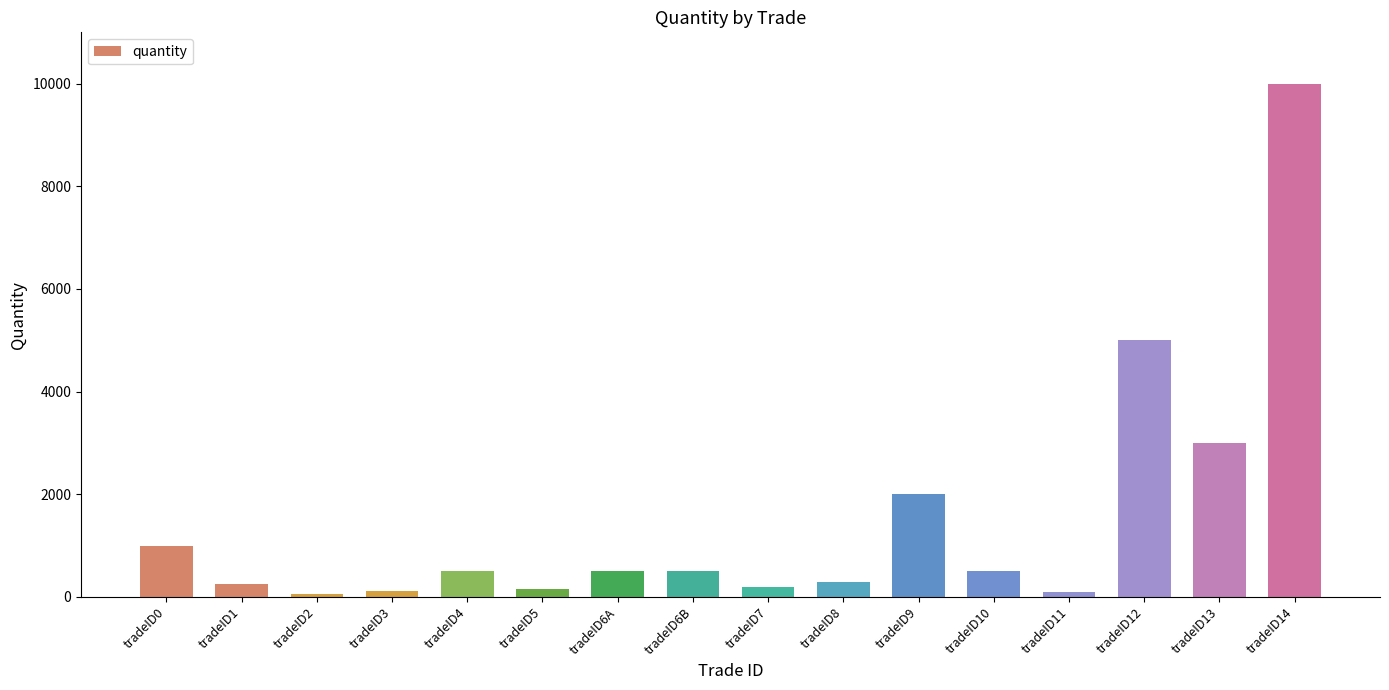

Which has a higher value, tradeID3 or tradeID4?

tradeID4